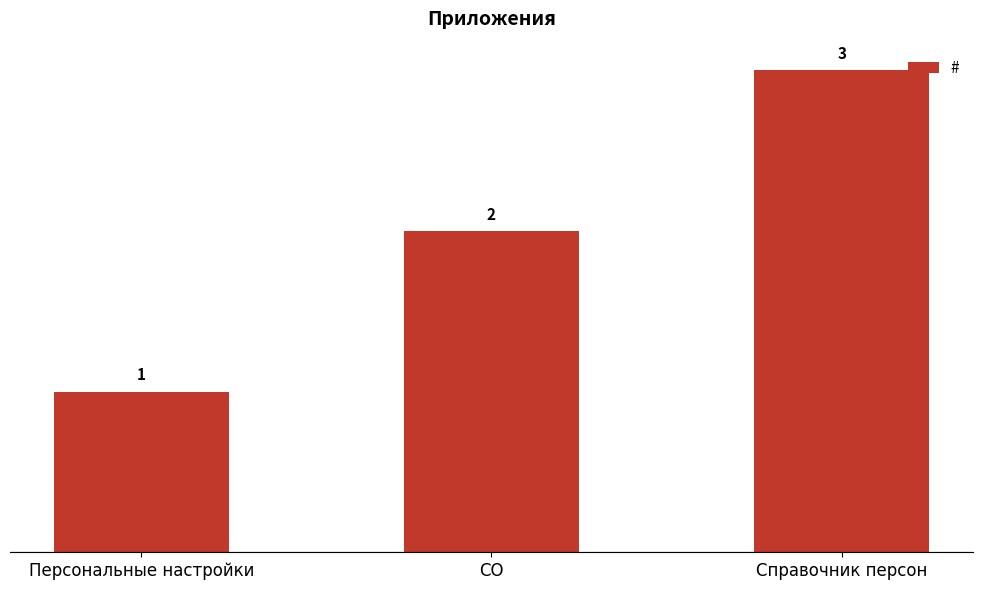

Reading left to right, extract all data points from this chart.

Персональные настройки=1	CO=2	Справочник персон=3